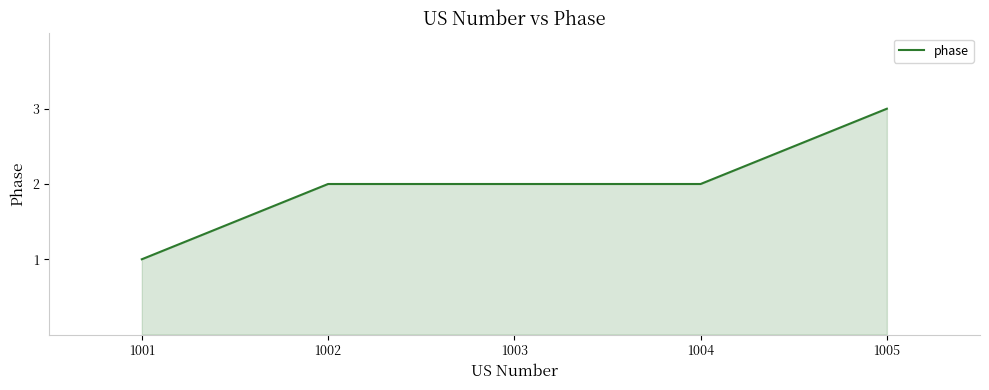

Reading right to left, extract all data points from this chart.

3	2	2	2	1